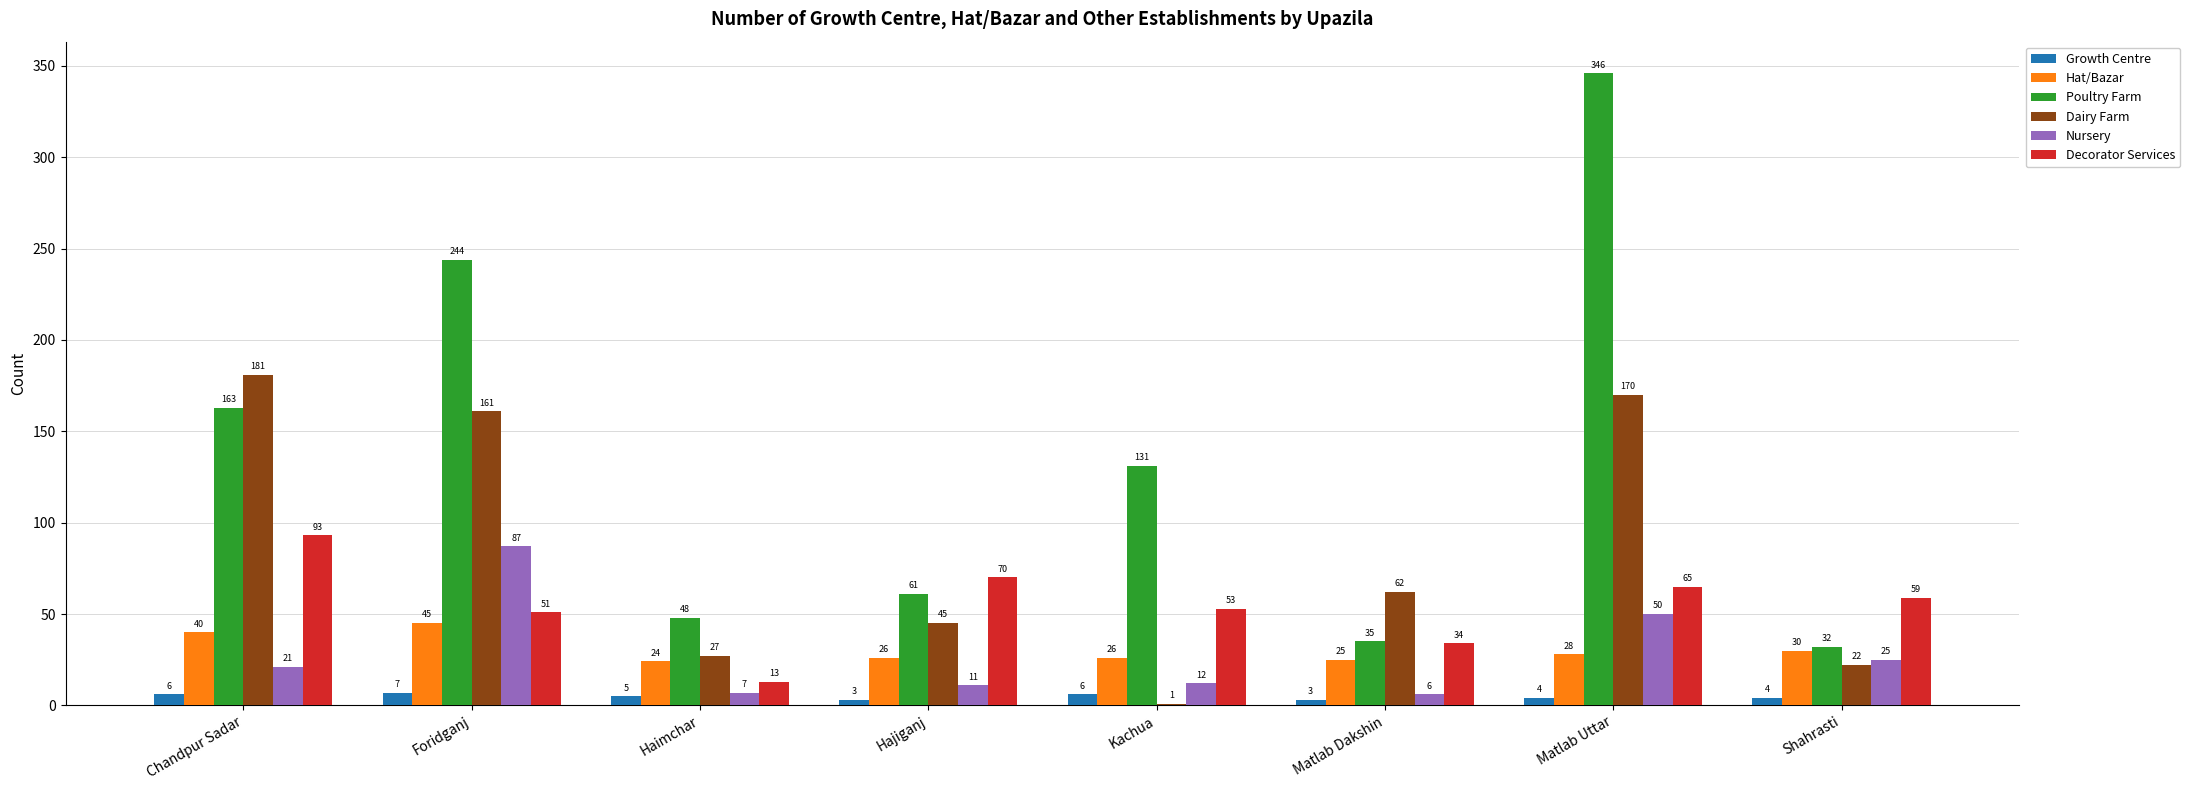

What is the total value across all series at Hajiganj?

216